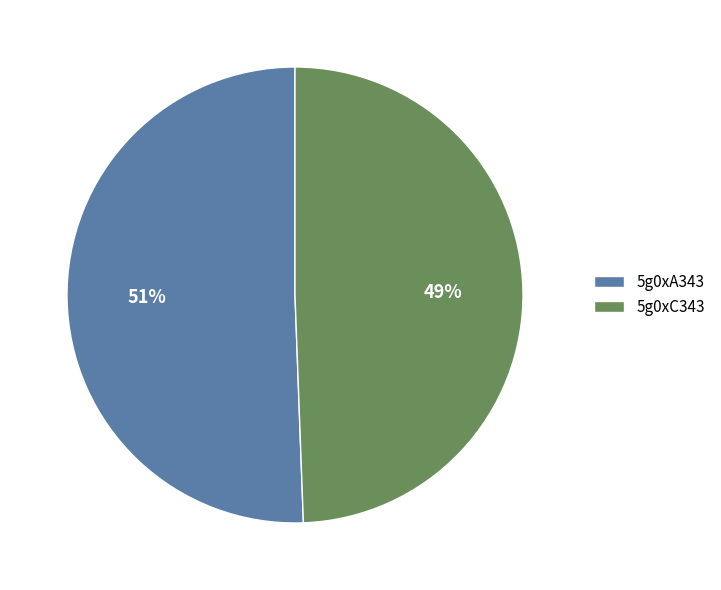

Count the number of slices in the pie.

2